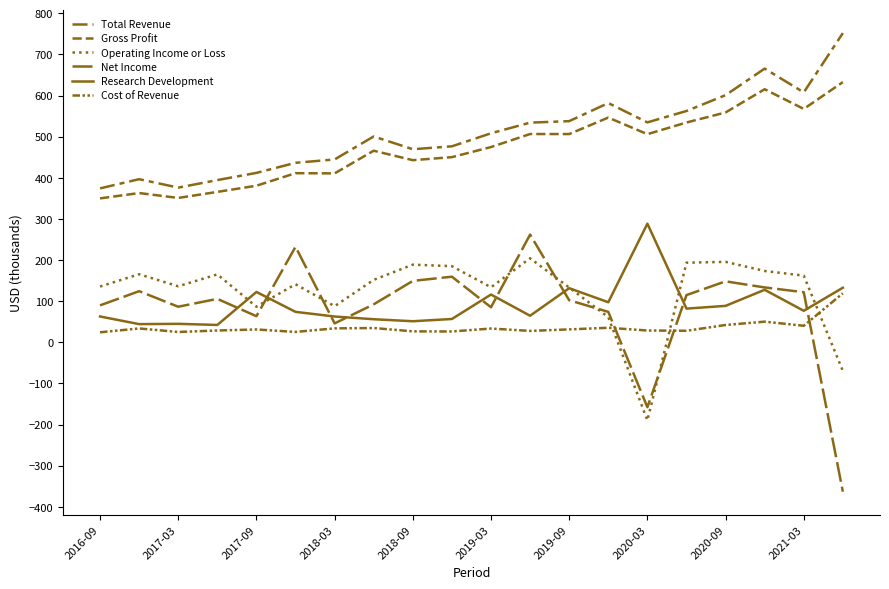

Does the chart display data point markers on the line(s)?

No